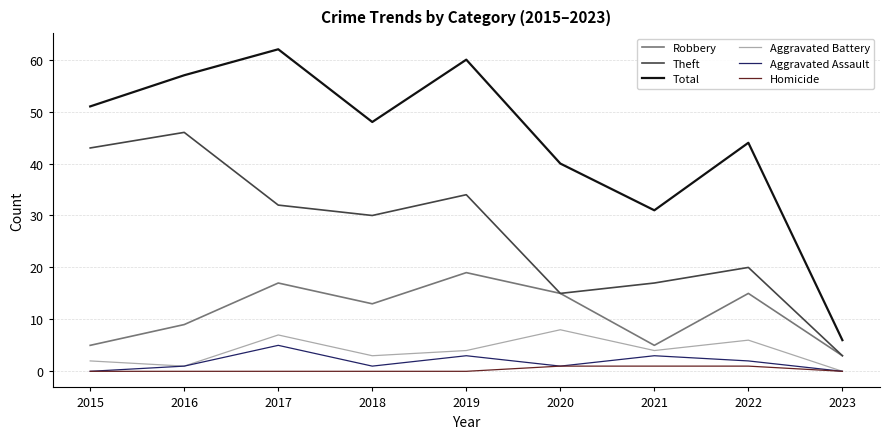

True or false: Theft and Aggravated Assault cross at least once.

False